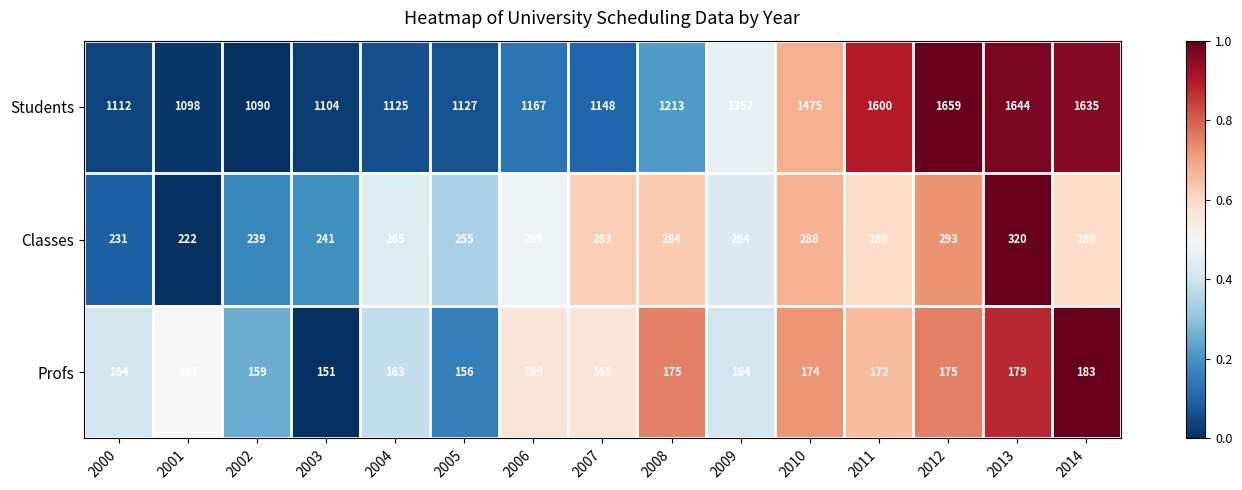

What value does the Profs series have at 2006?

169